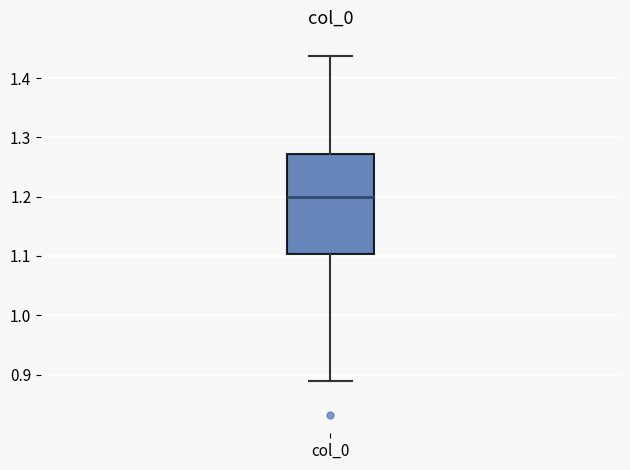

Transcribe this box plot: give where the median line is, the range the box spans, and where the two whiskers end, as read against the y-axis. The values are not printed on the chart, so give them approximately, as read against the axis.

median 1.20, box 1.10 to 1.27, whiskers 0.89 to 1.44